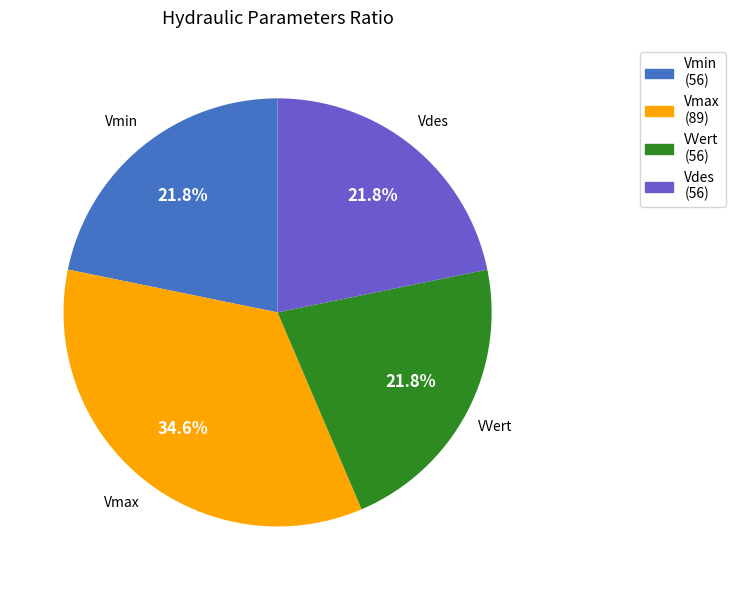

Approximately how many times larger is the value at Vmin compared to Vdes?

1.0